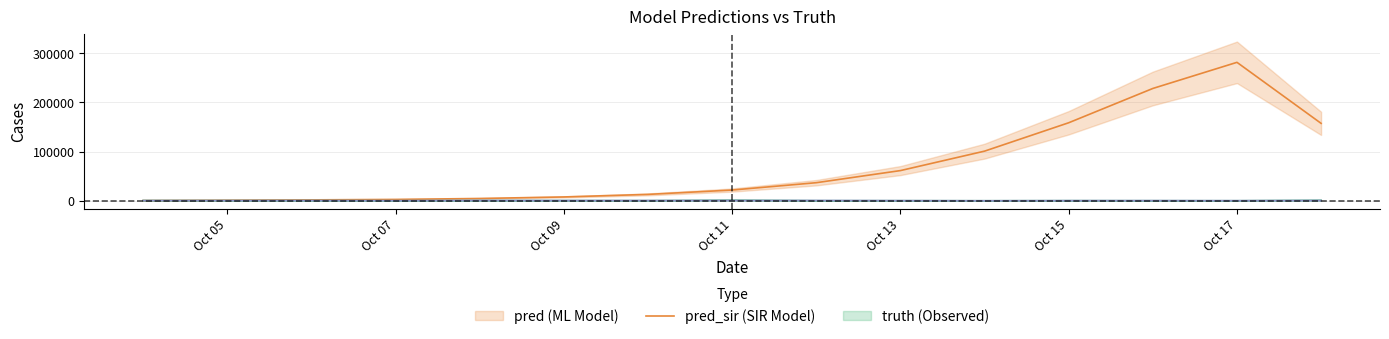

Does the chart have visible grid lines?

Yes